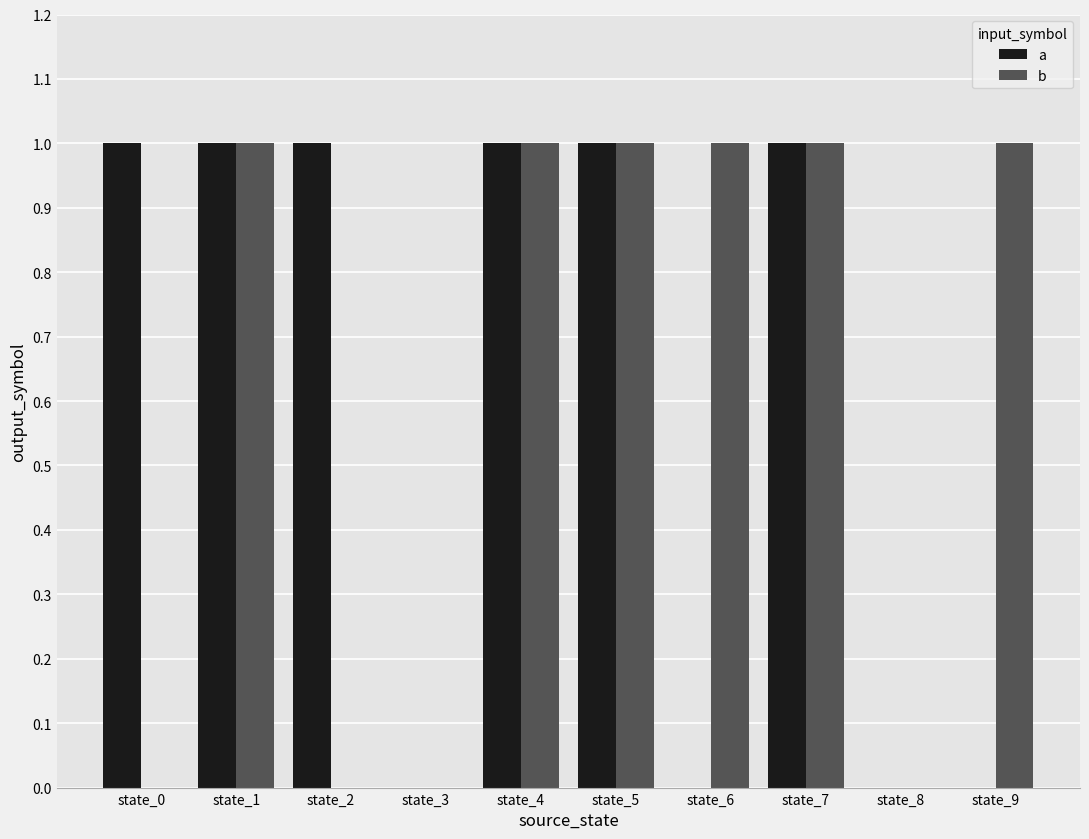

Between state_4 and state_6, which series saw the biggest shift?

a